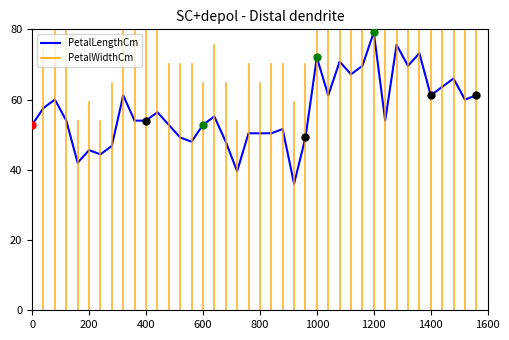

What is the maximum value shown in the chart?

79.2